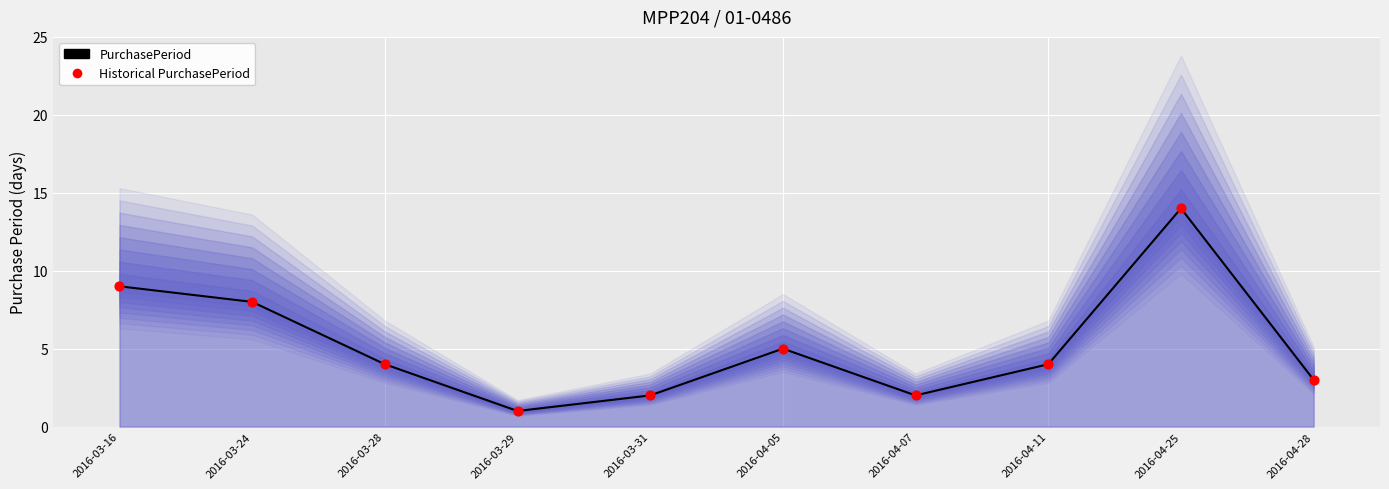

At how many categories does at least one series exceed 2?

7